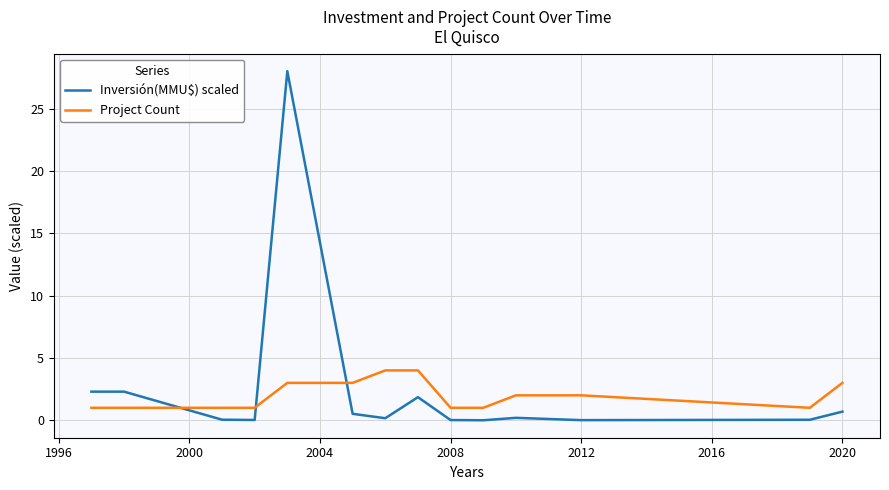

List the series in order of their peak value, highest first.

Inversión(MMU$) scaled, Project Count